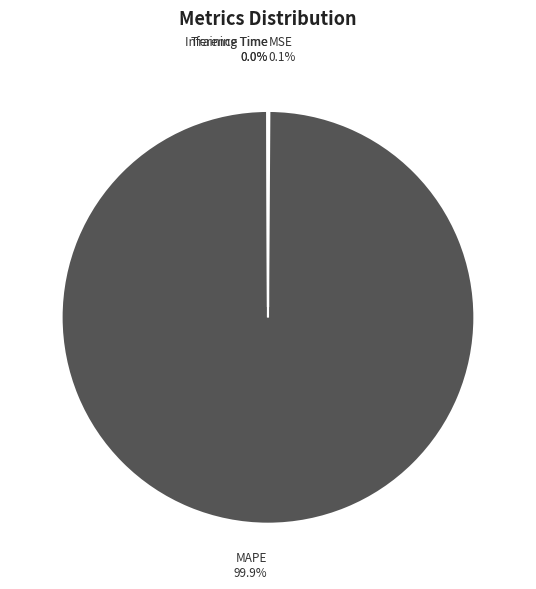

To the nearest percent, what portion does MAPE represent?

100%